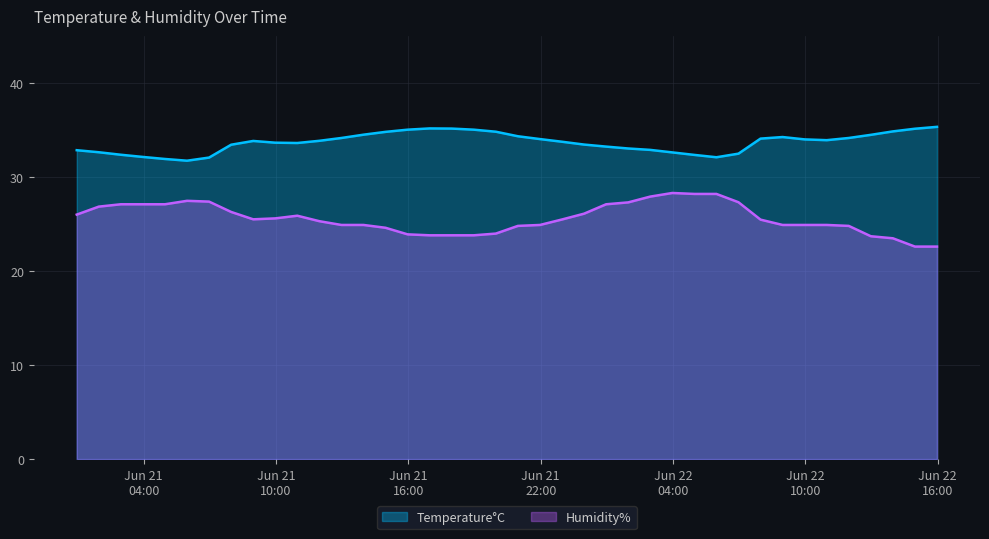

Reading left to right, transcribe all the data shown in this chart.

Temperature°C: 32.9	32.6	32.4	32.1	31.9	31.7	32.1	33.4	33.8	33.6	33.6	33.9	34.1	34.5	34.8	35.0	35.2	35.1	35.0	34.8	34.3	34.0	33.7	33.4	33.2	33.0	32.9	32.6	32.4	32.1	32.5	34.1	34.2	34.0	33.9	34.1	34.5	34.9	35.1	35.3
Humidity%: 26.0	26.8	27.1	27.1	27.1	27.5	27.4	26.3	25.5	25.6	25.9	25.3	24.9	24.9	24.6	23.9	23.8	23.8	23.8	24.0	24.8	24.9	25.5	26.1	27.1	27.3	27.9	28.3	28.2	28.2	27.3	25.5	24.9	24.9	24.9	24.8	23.7	23.5	22.6	22.6